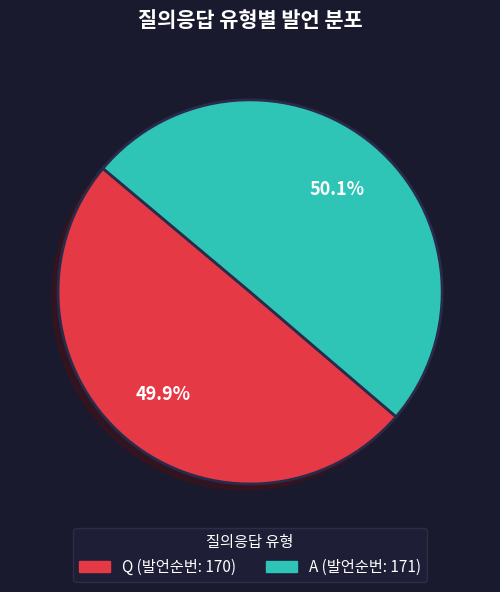

To the nearest percent, what percentage of the pie is Q?

50%